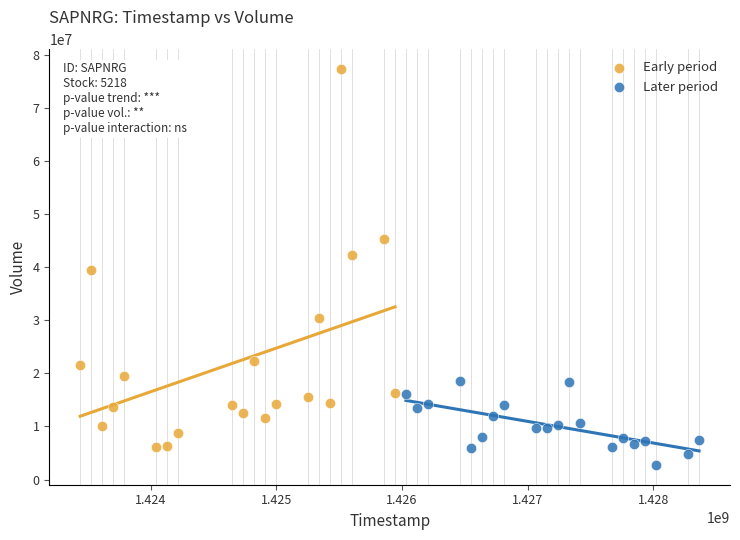

What are all the series names shown in the legend?

Early period, Later period